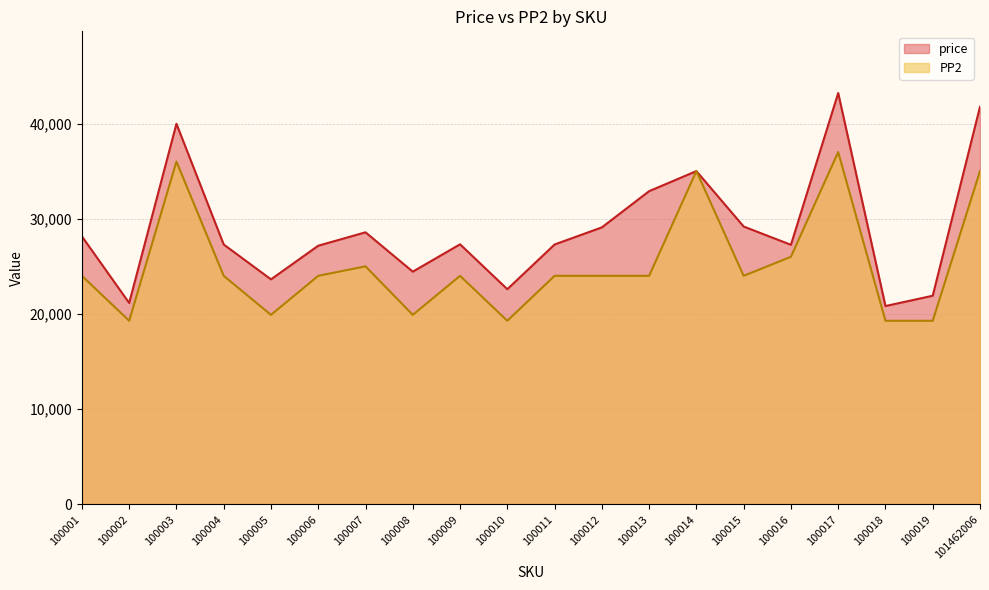

Does the chart display data point markers on the line(s)?

No